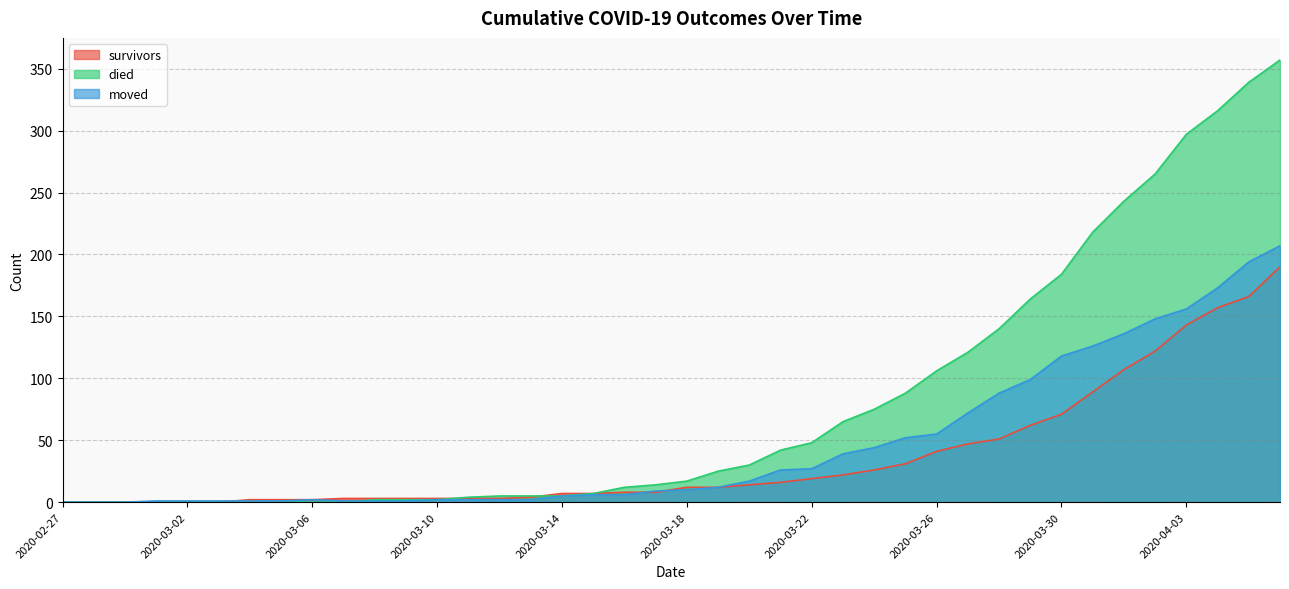

Which series has the largest total across all categories?

died